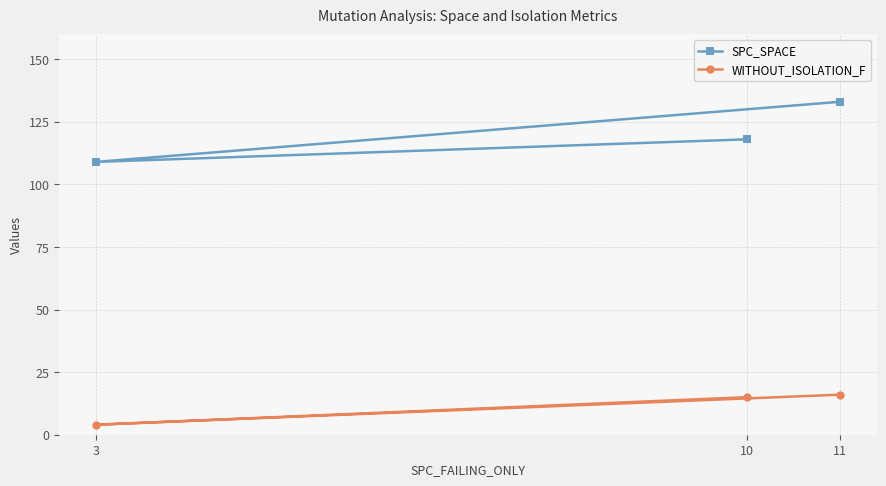

Is it true that WITHOUT_ISOLATION_F equals 15 at 10?

True